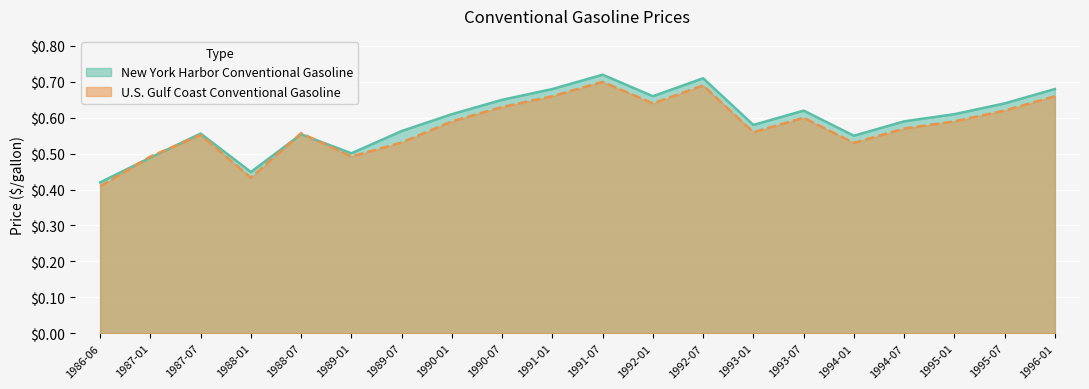

What is the smallest value displayed?

0.4